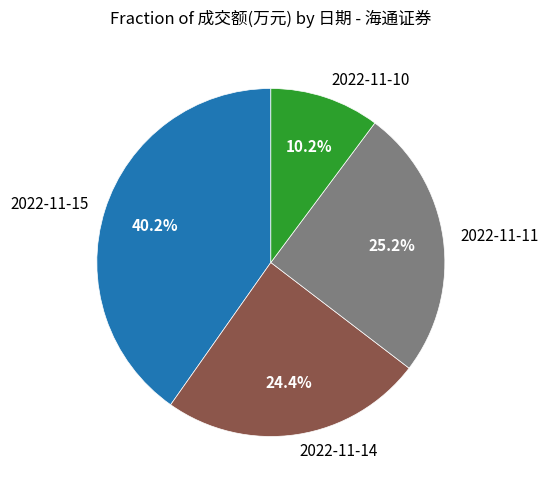

Is it true that 2022-11-10 is 1% of the pie?

False